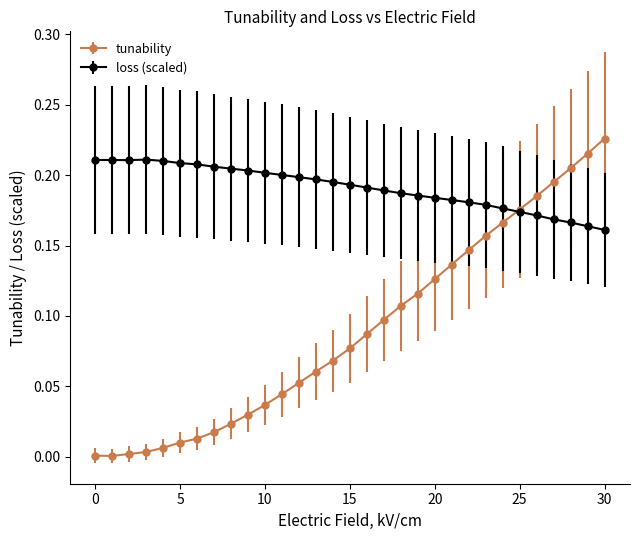

Which series has the largest total across all categories?

loss (scaled)